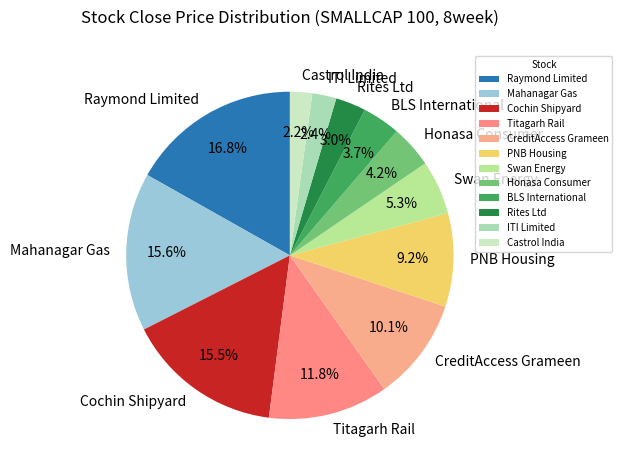

What portion of the pie excludes ITI Limited?

97.6%